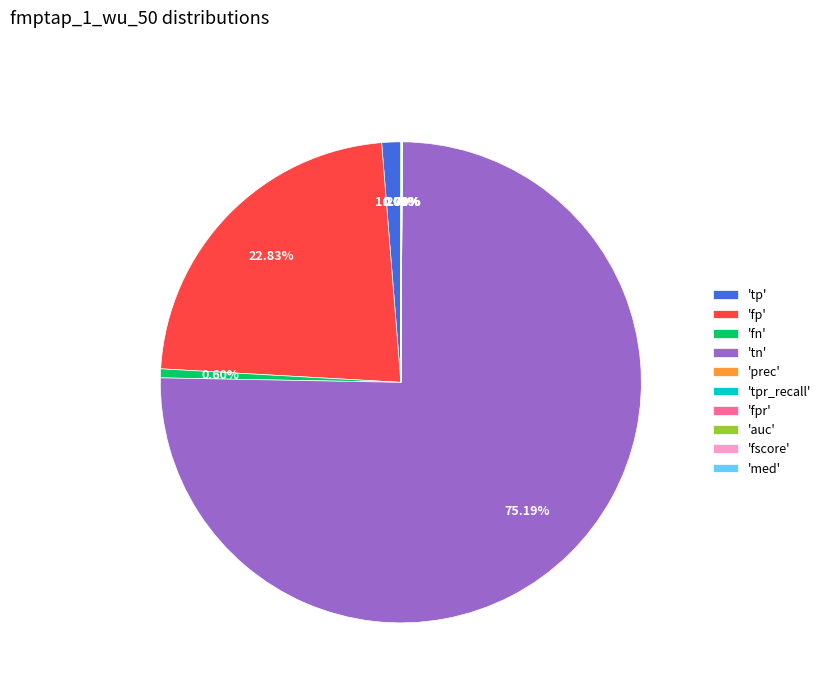

Which category has the biggest portion of the pie?

'tn'